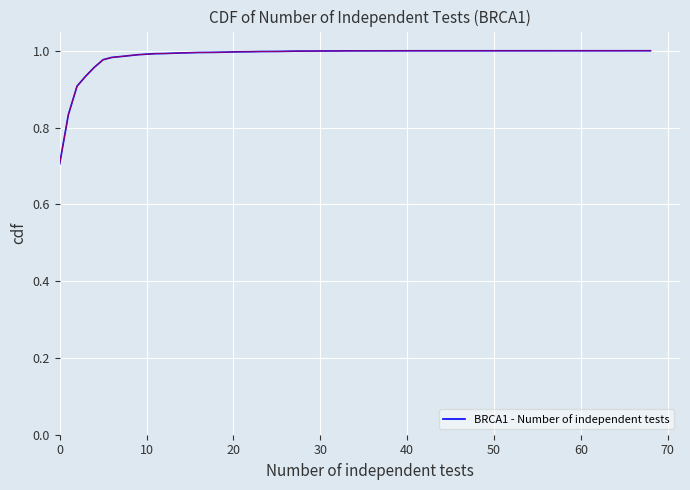

How many lines are shown in the chart?

1